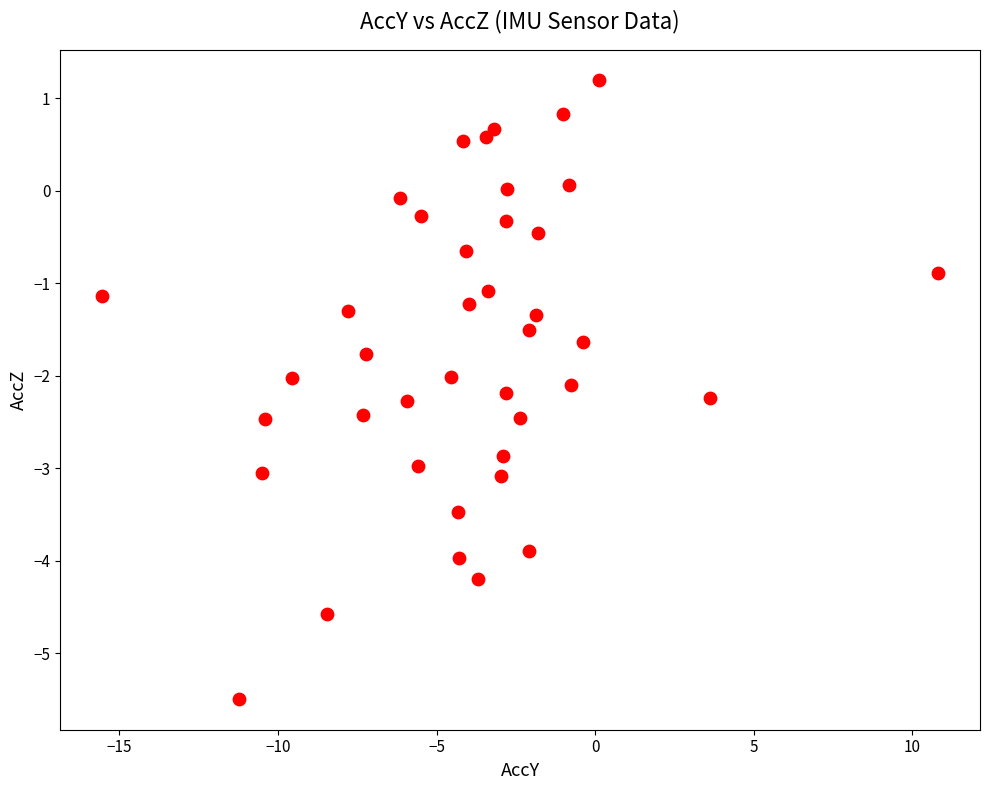

What is the range of X values (max minus min)?

26.4